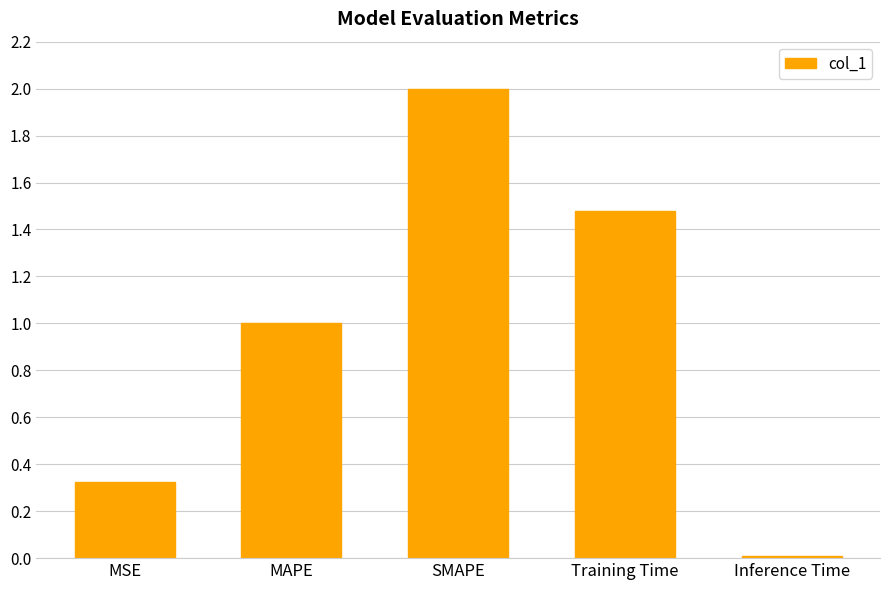

How many data points are less than 1?

2